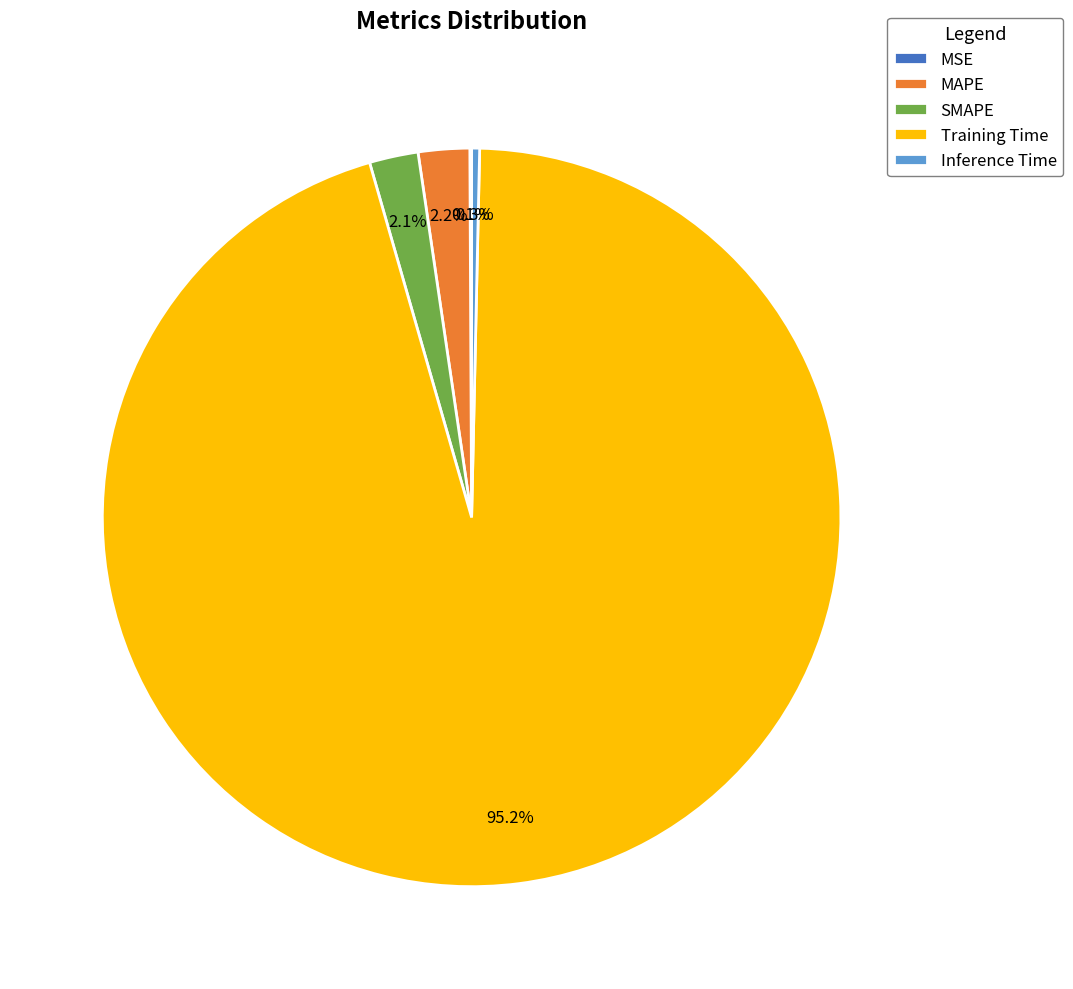

Which category accounts for the majority?

Training Time